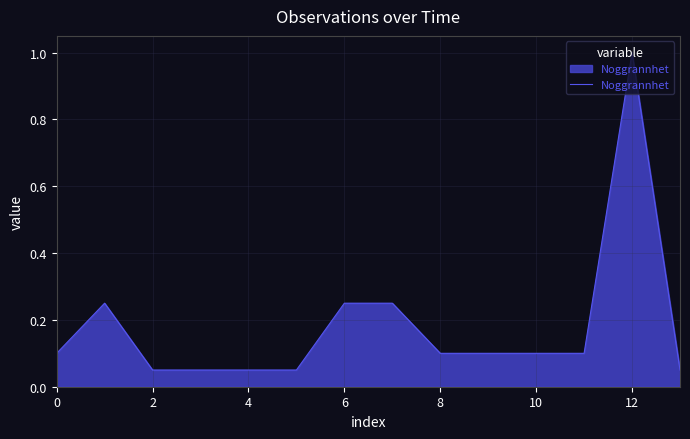

What is the maximum value shown in the chart?

1.0